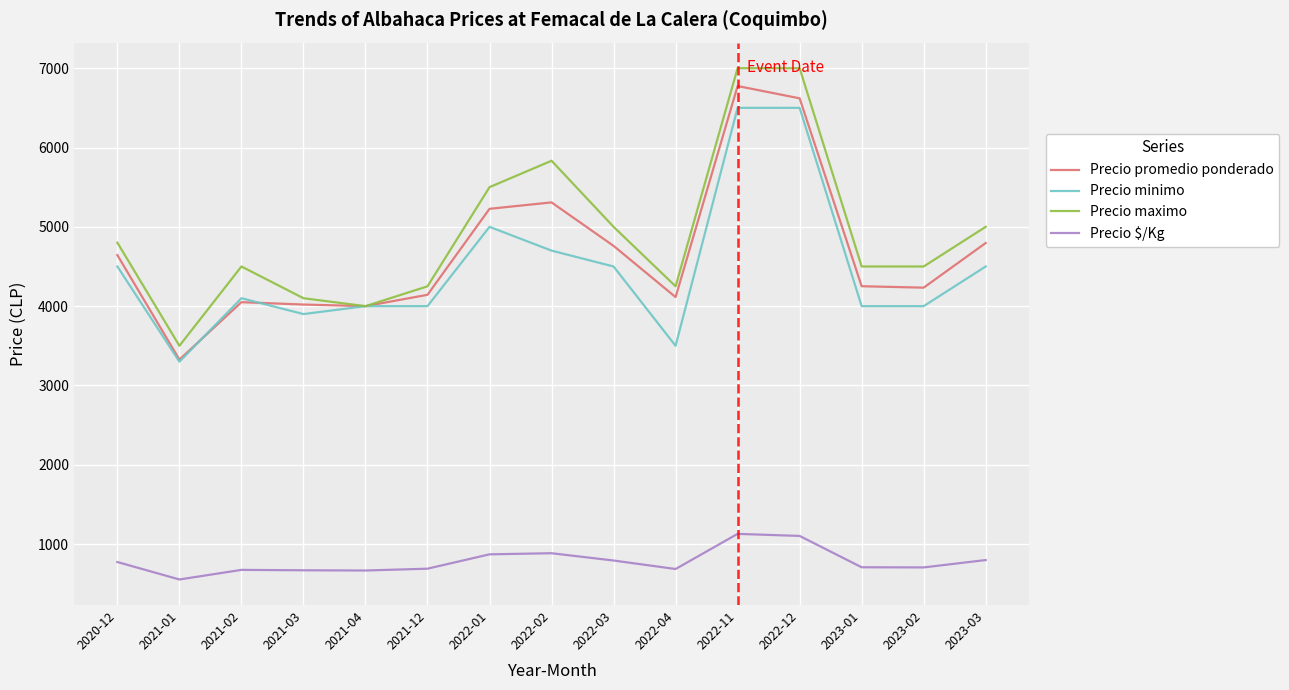

What is the greatest value displayed?

7000